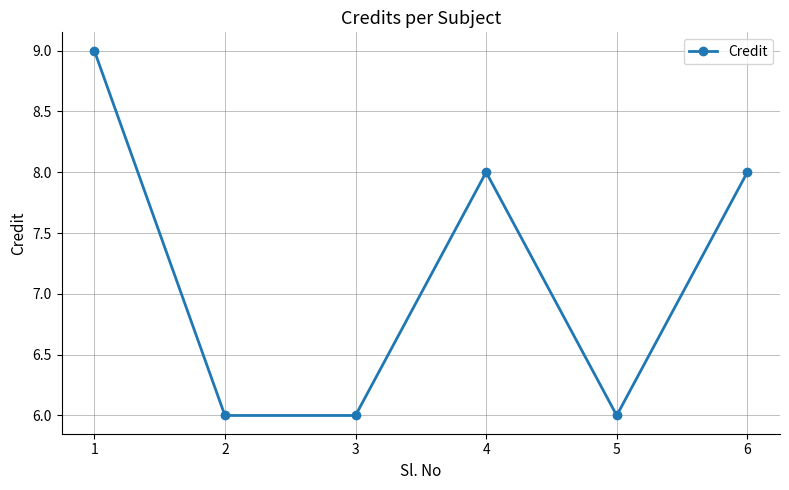

What is the difference between the second highest and minimum values?

2